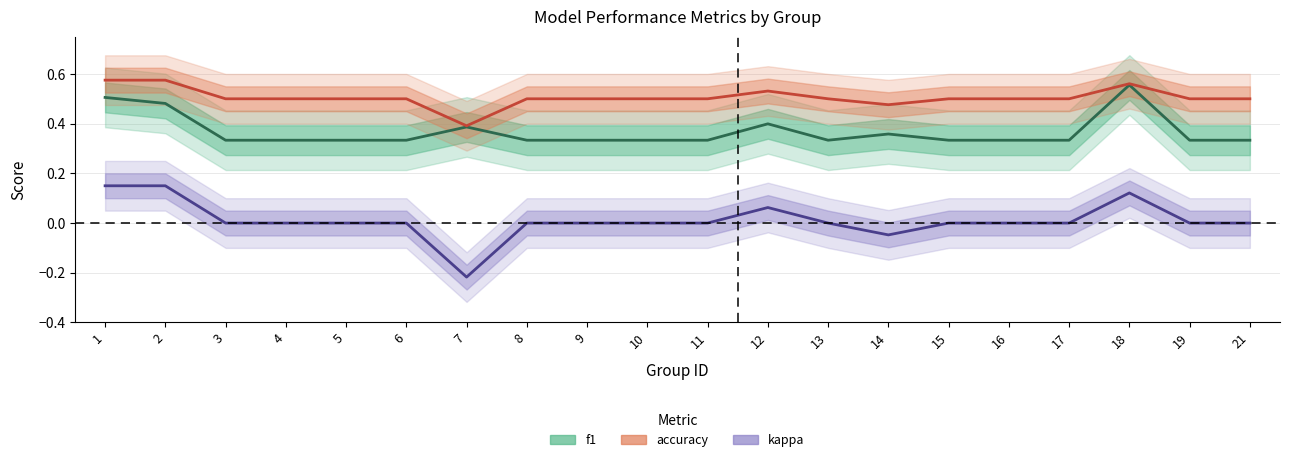

At which category is the sum across all series the highest?

18